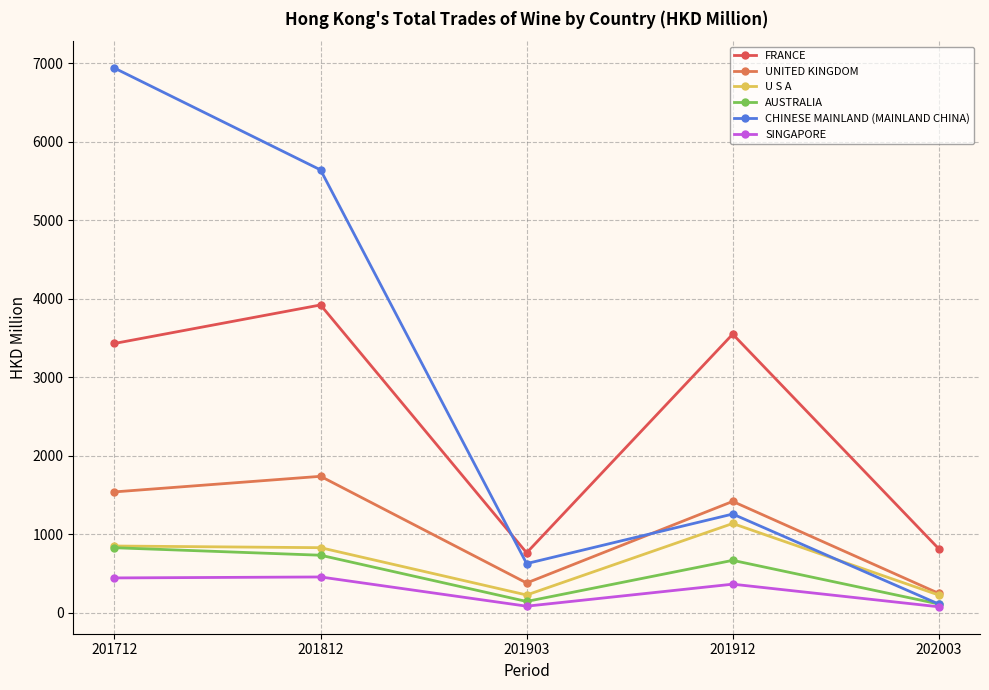

Where is the first local maximum for AUSTRALIA?

201912